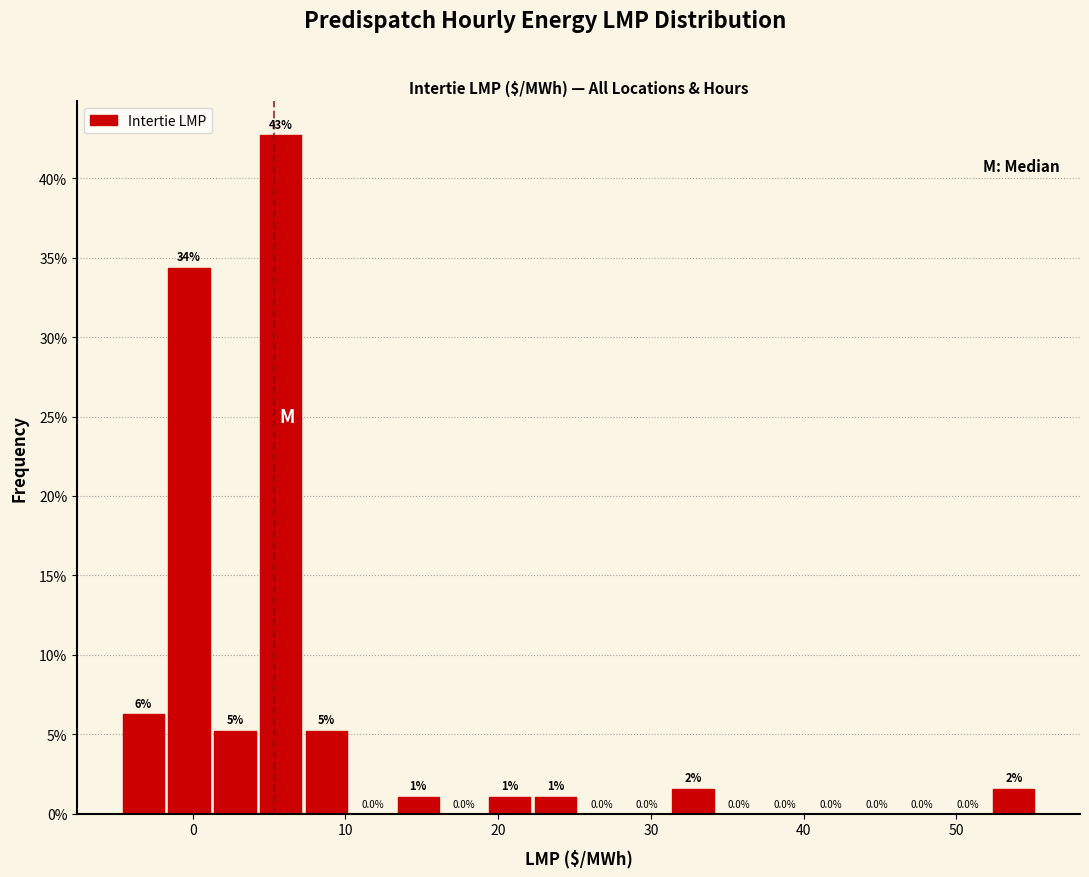

Read against the x-axis, roughly where is the centre of the tallest bar?

6